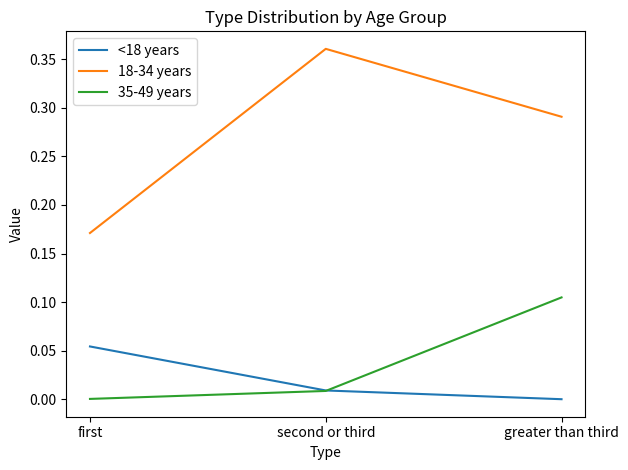

Is the value of <18 years at first greater than the value of 35-49 years at second or third?

Yes